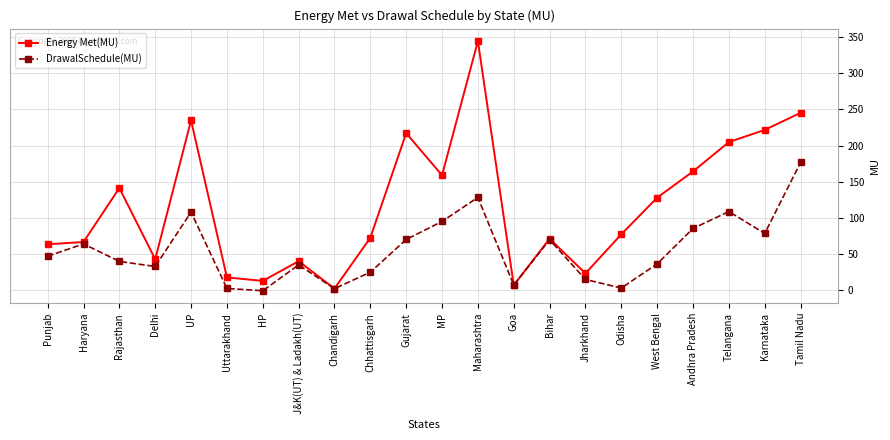

What value does the Energy Met(MU) series have at Maharashtra?

344.3